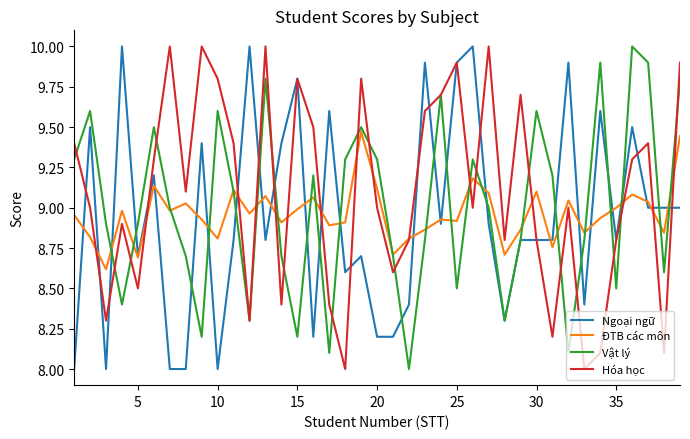

Which series has the largest total across all categories?

Hóa học